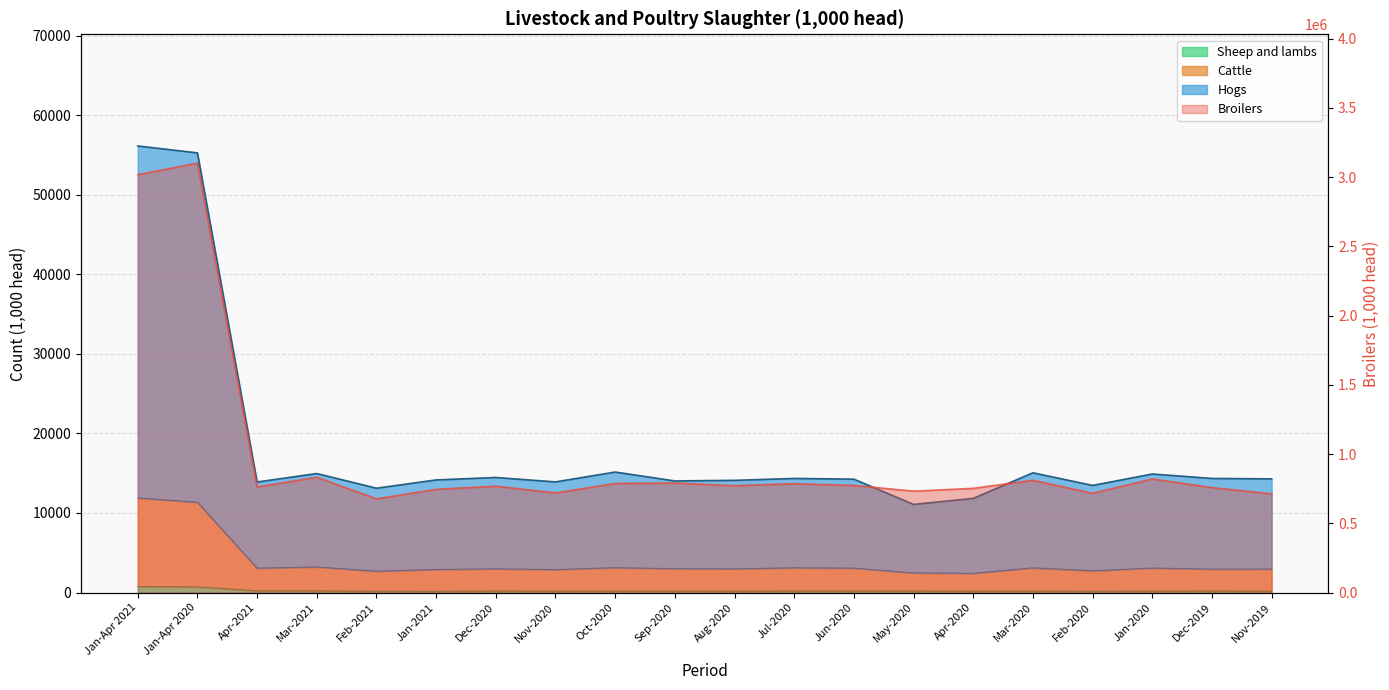

Reading right to left, transcribe all the data shown in this chart.

Broilers: Nov-2019=712323.0	Dec-2019=757769.0	Jan-2020=820185.0	Feb-2020=716853.0	Mar-2020=810822.0	Apr-2020=752639.0	May-2020=732215.0	Jun-2020=773413.0	Jul-2020=786204.0	Aug-2020=771711.0	Sep-2020=790691.0	Oct-2020=787752.0	Nov-2020=719244.0	Dec-2020=768072.0	Jan-2021=745333.0	Feb-2021=676811.0	Mar-2021=832145.0	Apr-2021=762466.0	Jan-Apr 2020=3100499.0	Jan-Apr 2021=3016755.0
Cattle: Nov-2019=2955.2	Dec-2019=2947.6	Jan-2020=3084.0	Feb-2020=2742.7	Mar-2020=3110.0	Apr-2020=2422.9	May-2020=2473.4	Jun-2020=3072.3	Jul-2020=3117.3	Aug-2020=2983.5	Sep-2020=3000.1	Oct-2020=3132.6	Nov-2020=2889.2	Dec-2020=2983.1	Jan-2021=2906.4	Feb-2021=2686.3	Mar-2021=3220.1	Apr-2021=3072.6	Jan-Apr 2020=11359.6	Jan-Apr 2021=11885.4
Hogs: Nov-2019=14286.6	Dec-2019=14341.7	Jan-2020=14898.3	Feb-2020=13465.3	Mar-2020=15051.8	Apr-2020=11839.2	May-2020=11075.6	Jun-2020=14252.2	Jul-2020=14341.3	Aug-2020=14105.5	Sep-2020=14027.8	Oct-2020=15149.0	Nov-2020=13907.3	Dec-2020=14460.7	Jan-2021=14156.3	Feb-2021=13114.4	Mar-2021=14959.9	Apr-2021=13895.2	Jan-Apr 2020=55254.6	Jan-Apr 2021=56125.8
Sheep and lambs: Nov-2019=181.0	Dec-2019=196.5	Jan-2020=183.3	Feb-2020=163.8	Mar-2020=187.7	Apr-2020=181.2	May-2020=195.4	Jun-2020=193.2	Jul-2020=196.2	Aug-2020=178.0	Sep-2020=185.0	Oct-2020=182.5	Nov-2020=181.3	Dec-2020=197.8	Jan-2021=161.8	Feb-2021=163.6	Mar-2021=213.6	Apr-2021=222.8	Jan-Apr 2020=716.0	Jan-Apr 2021=761.8